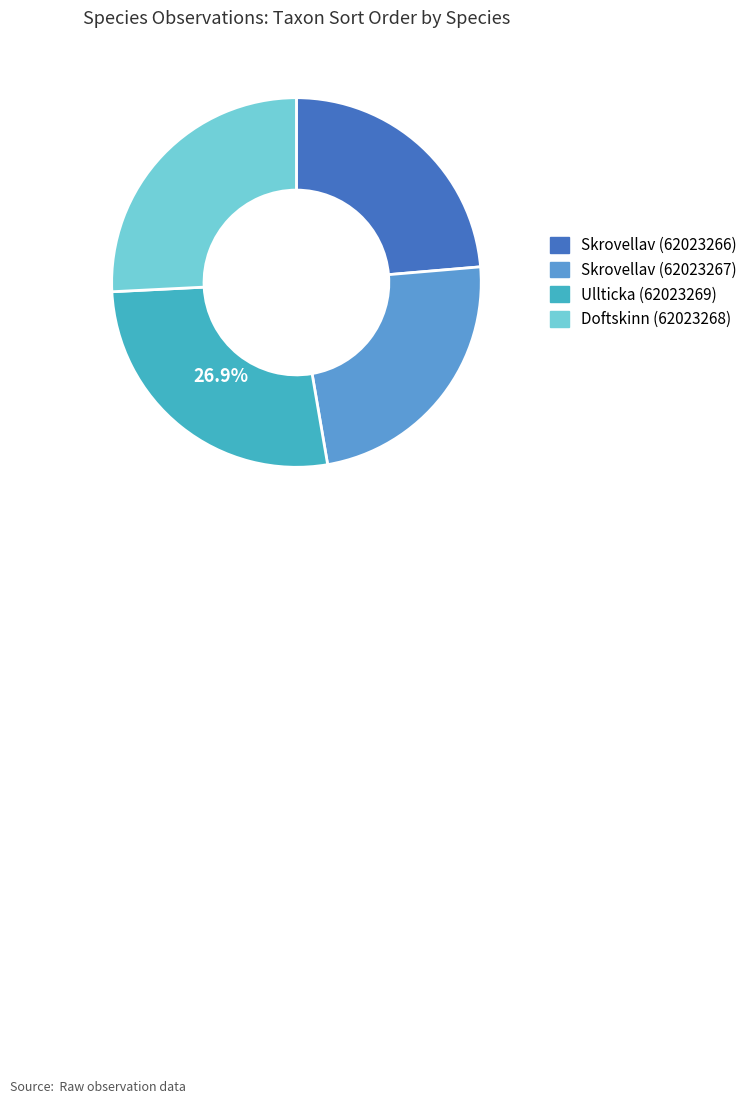

To the nearest percent, what is the combined percentage of Doftskinn (62023268) and Ullticka (62023269)?

53%